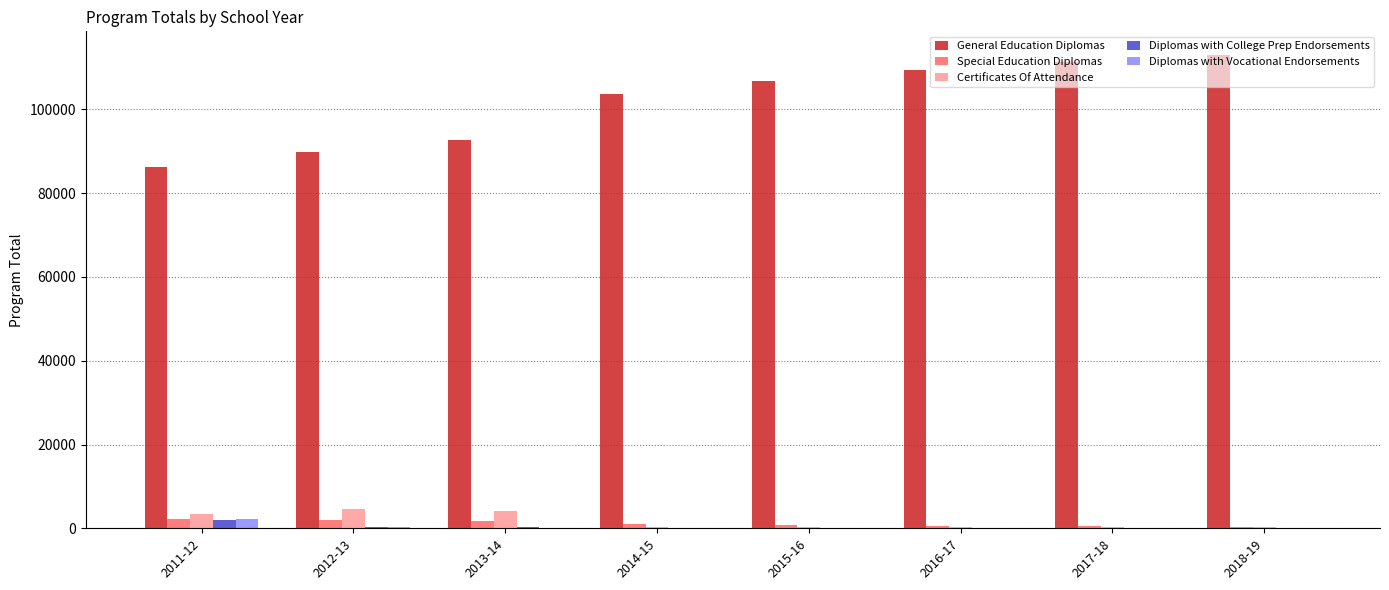

What is the spread (max minus min) of values at 2011-12?

84359